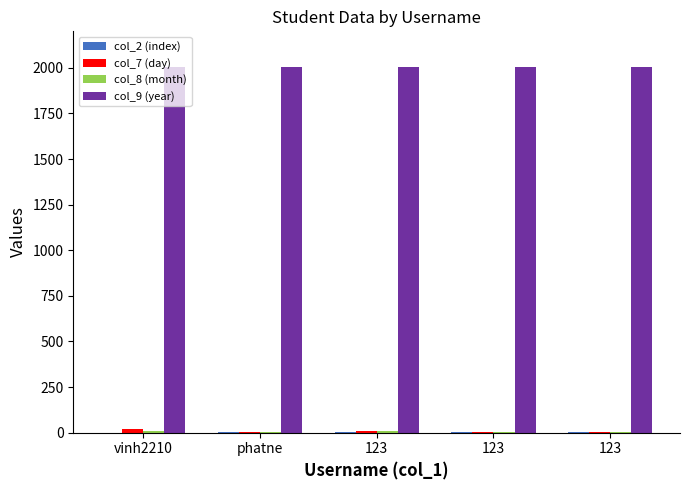

The col_7 (day) series shows 7 at 123. True or false?

True